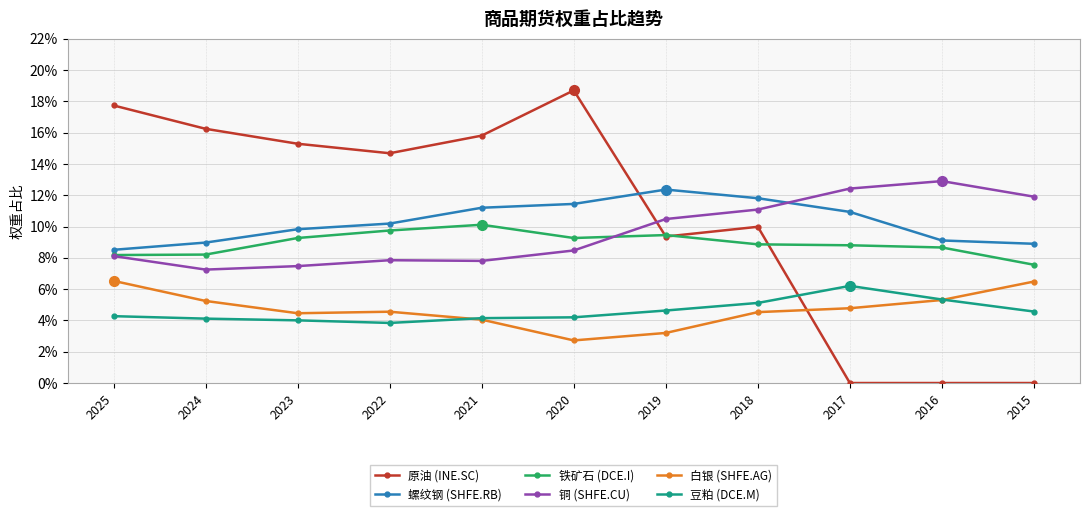

Which has a higher value, 2020 or 2024?

2020